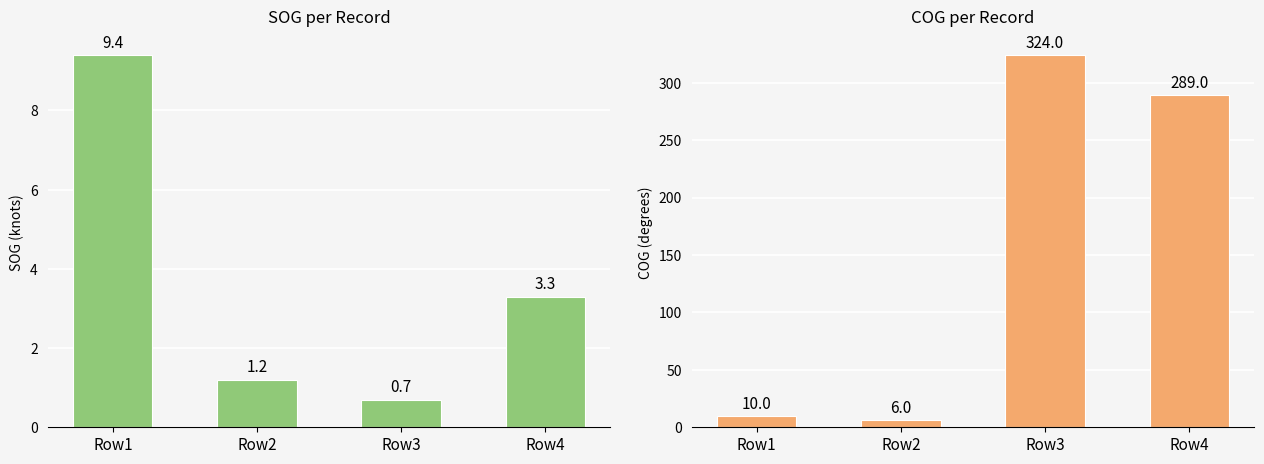

What is the total value across all series at Row4?

292.3